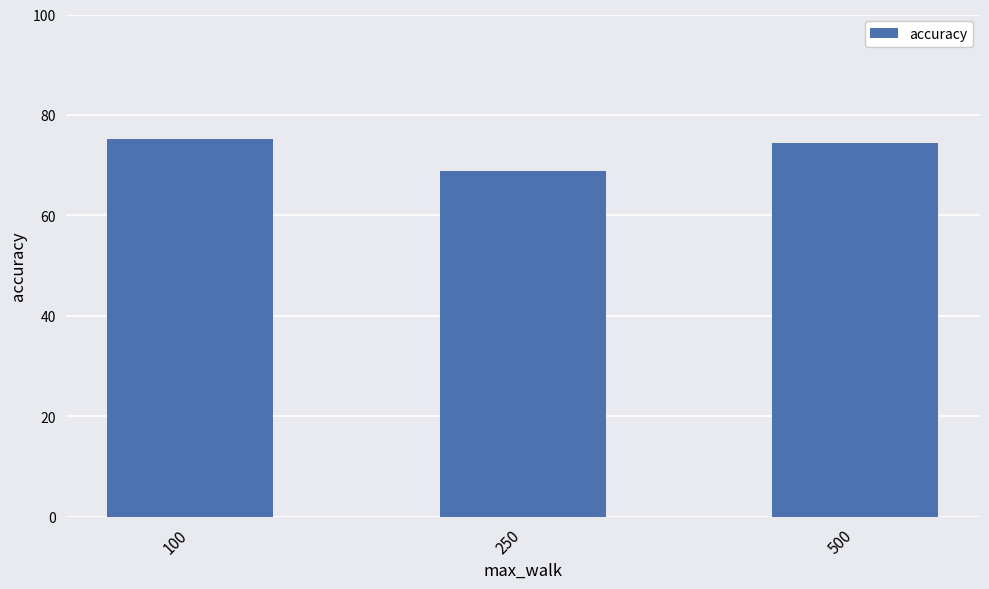

Reading right to left, transcribe all the data shown in this chart.

500=74.4	250=68.8	100=75.3